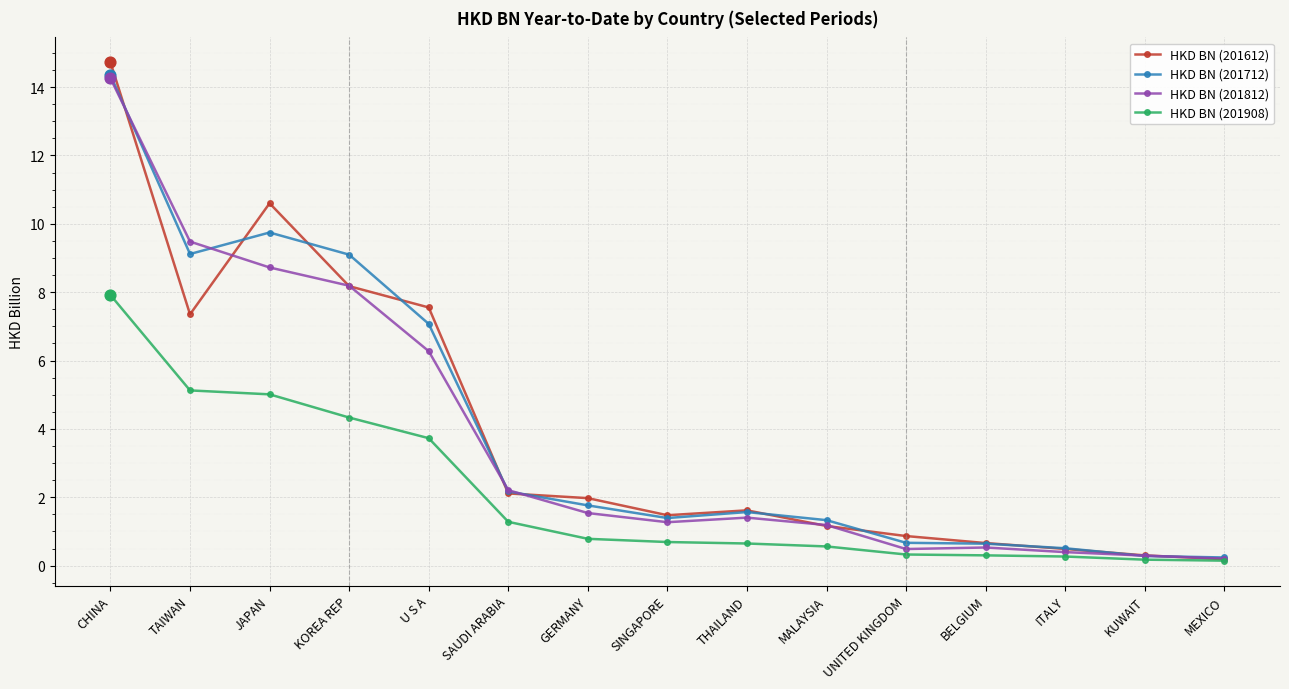

At which category is the sum across all series the highest?

CHINA